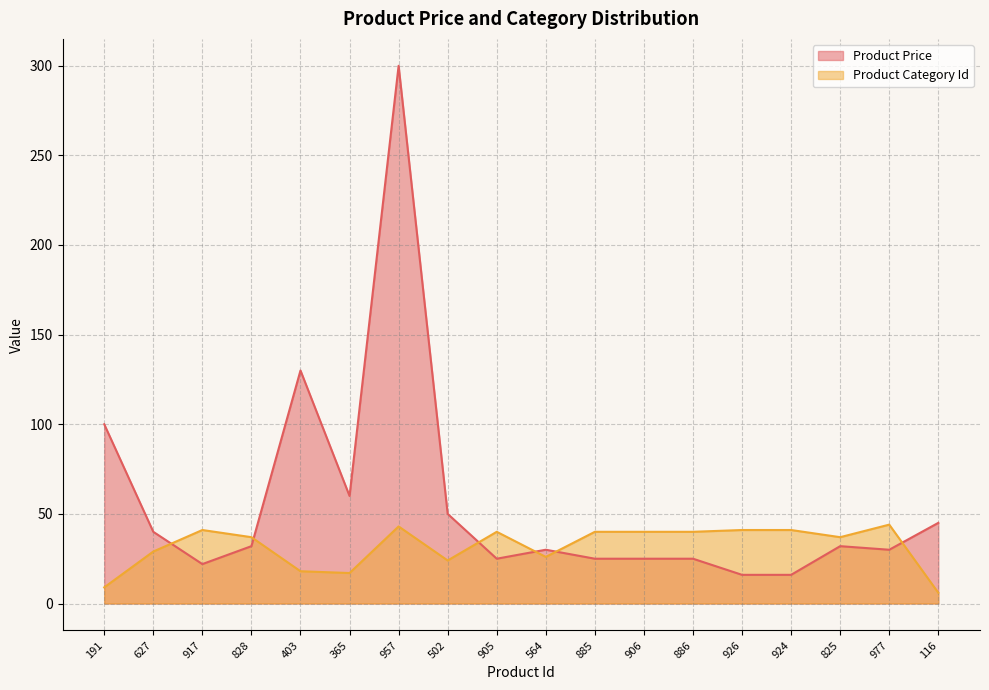

Which series has the largest range (max minus min)?

Product Price